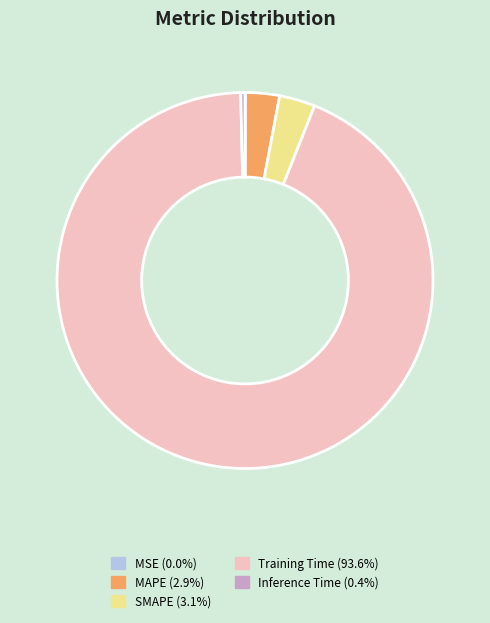

Is it true that SMAPE is 3% of the pie?

True